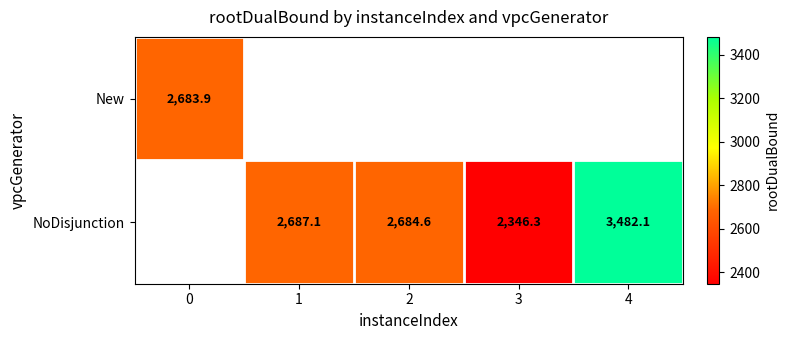

The value of New at 0 is 2683.9. True or false?

True